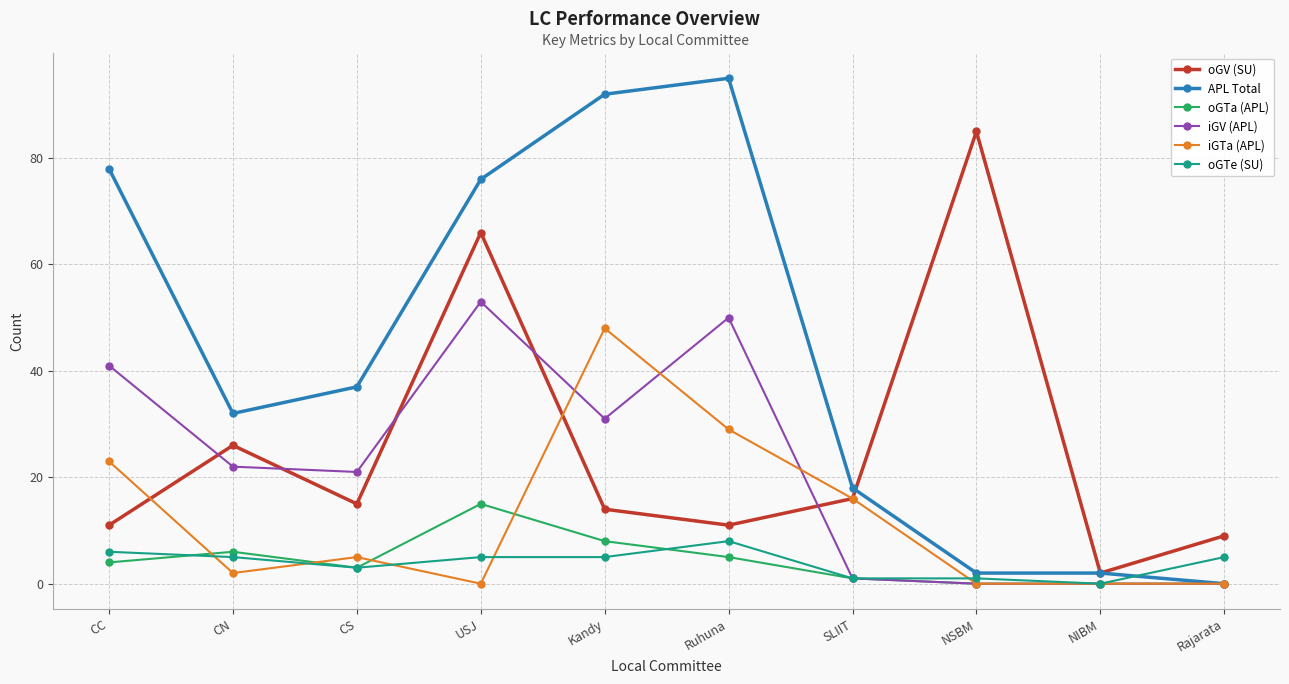

What is the label of the 6th point from the left?

Ruhuna